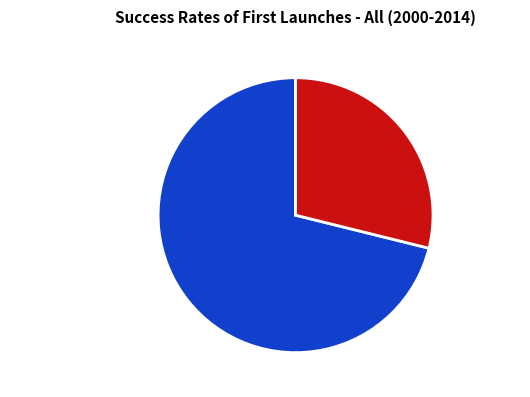

Does any single category account for the majority?

Yes